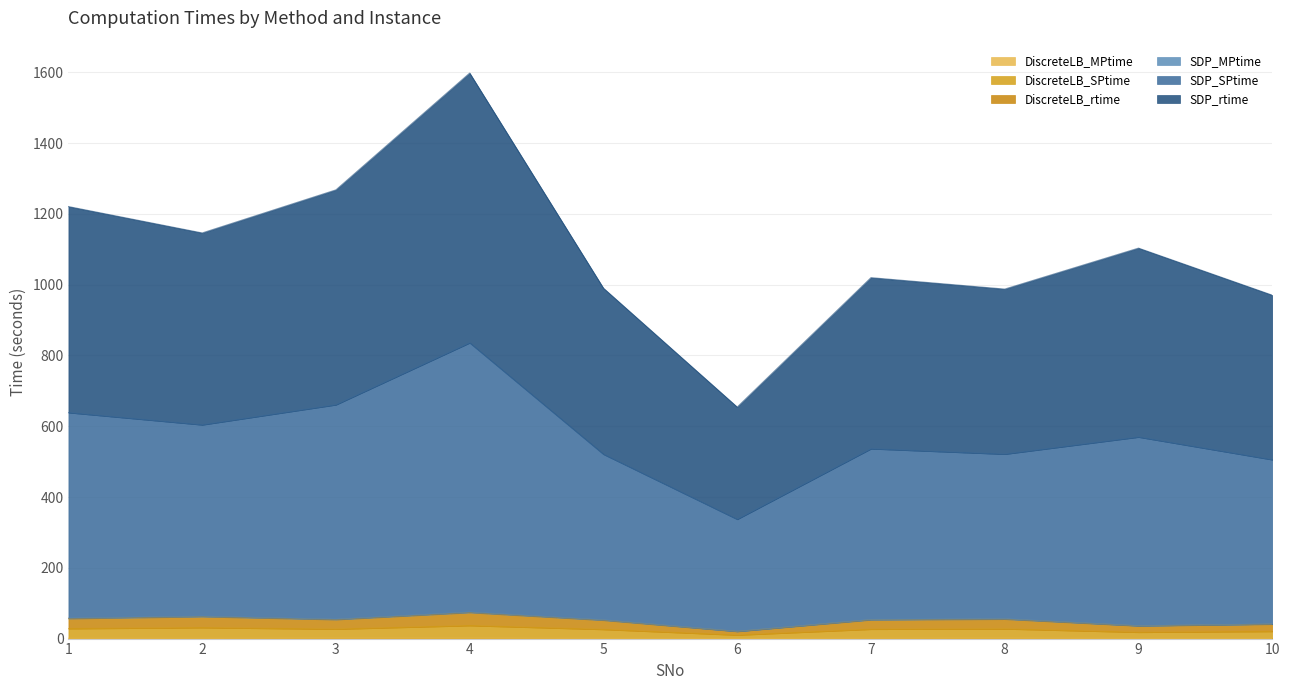

Does the chart have visible grid lines?

Yes